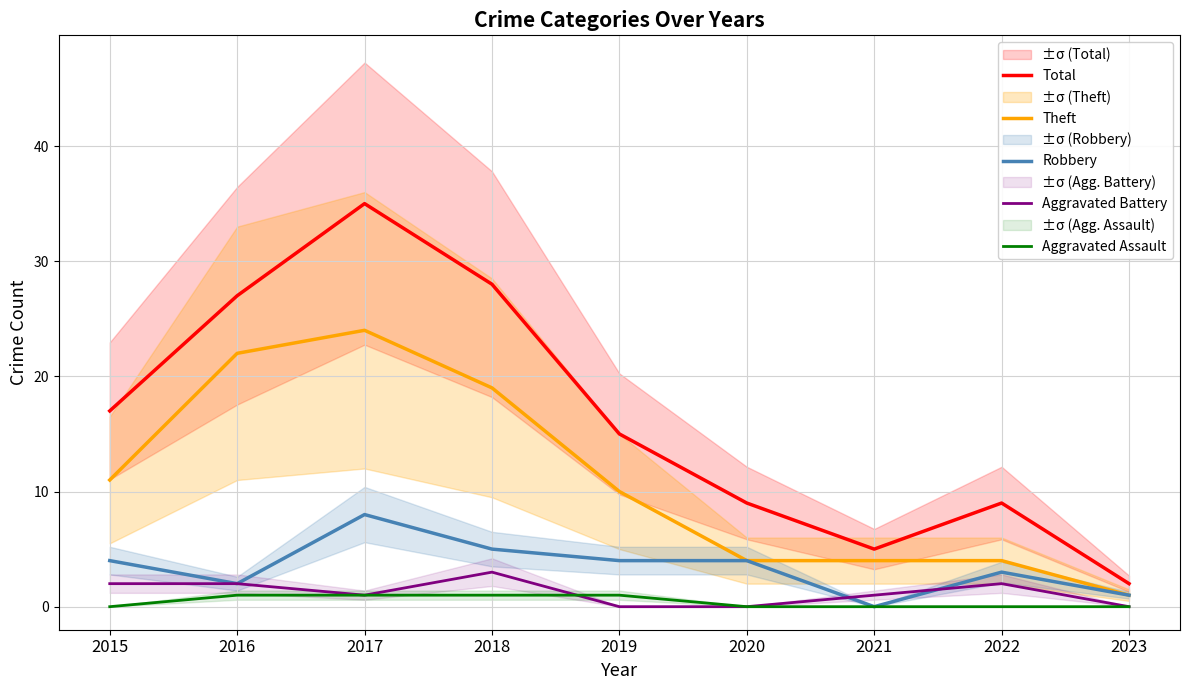

What is the total value across all series at 2019?

30